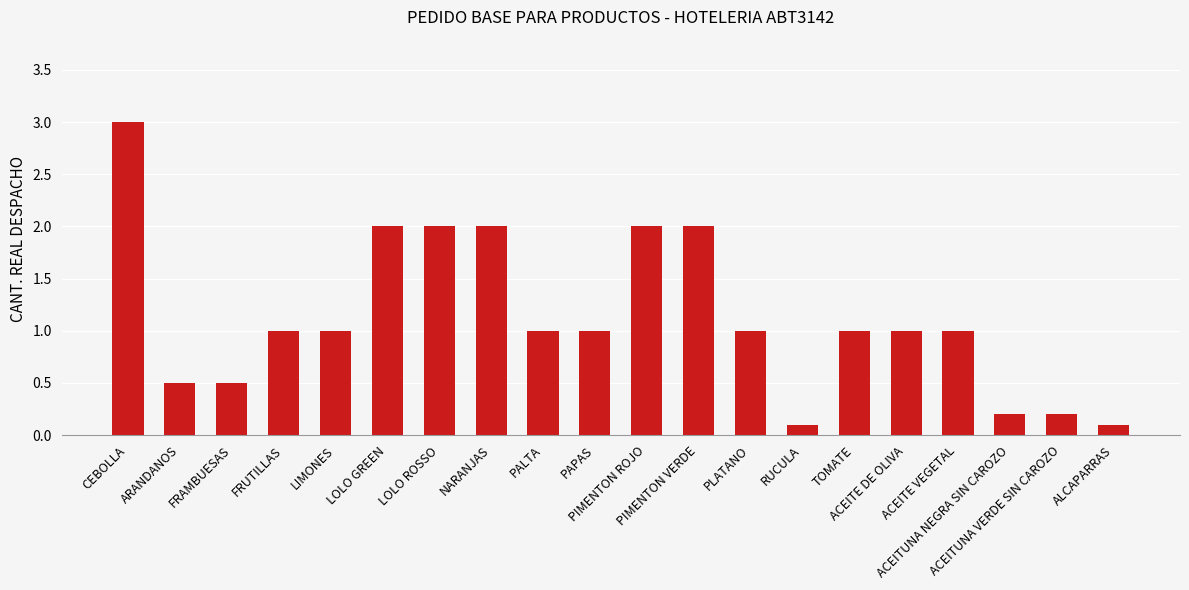

Count the number of data series in this chart.

1